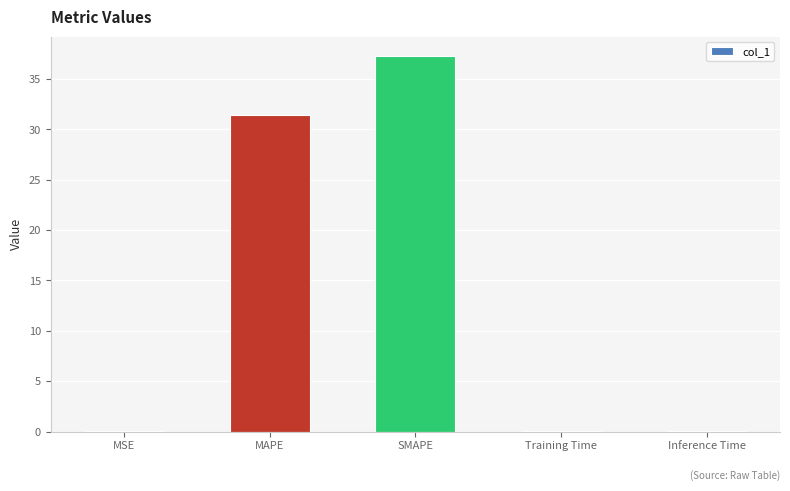

What is the greatest value displayed?

37.3